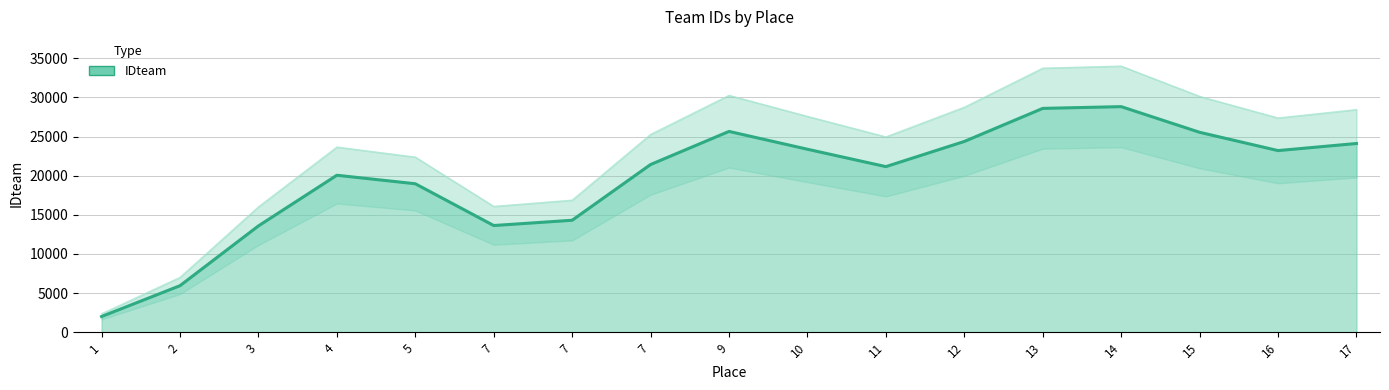

What is the ratio of the value at 17 to the value at 7?

1.8